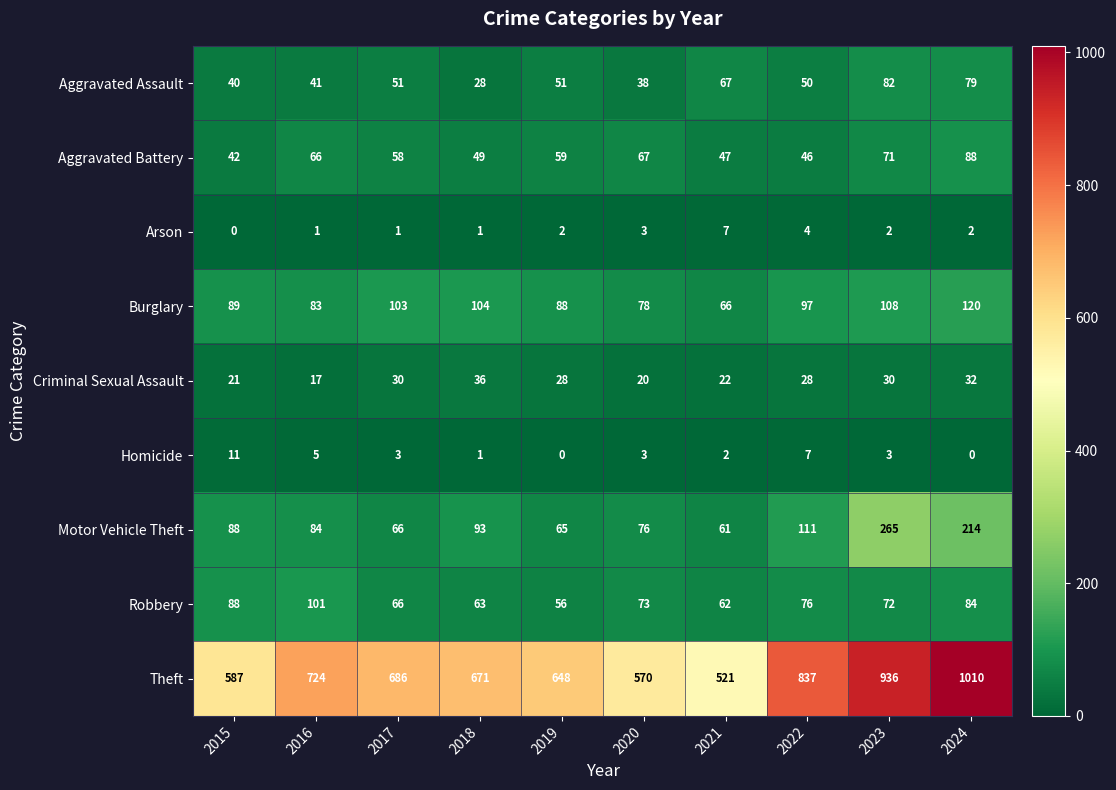

What is the sum of the Arson values at 2019 and 2023?

4